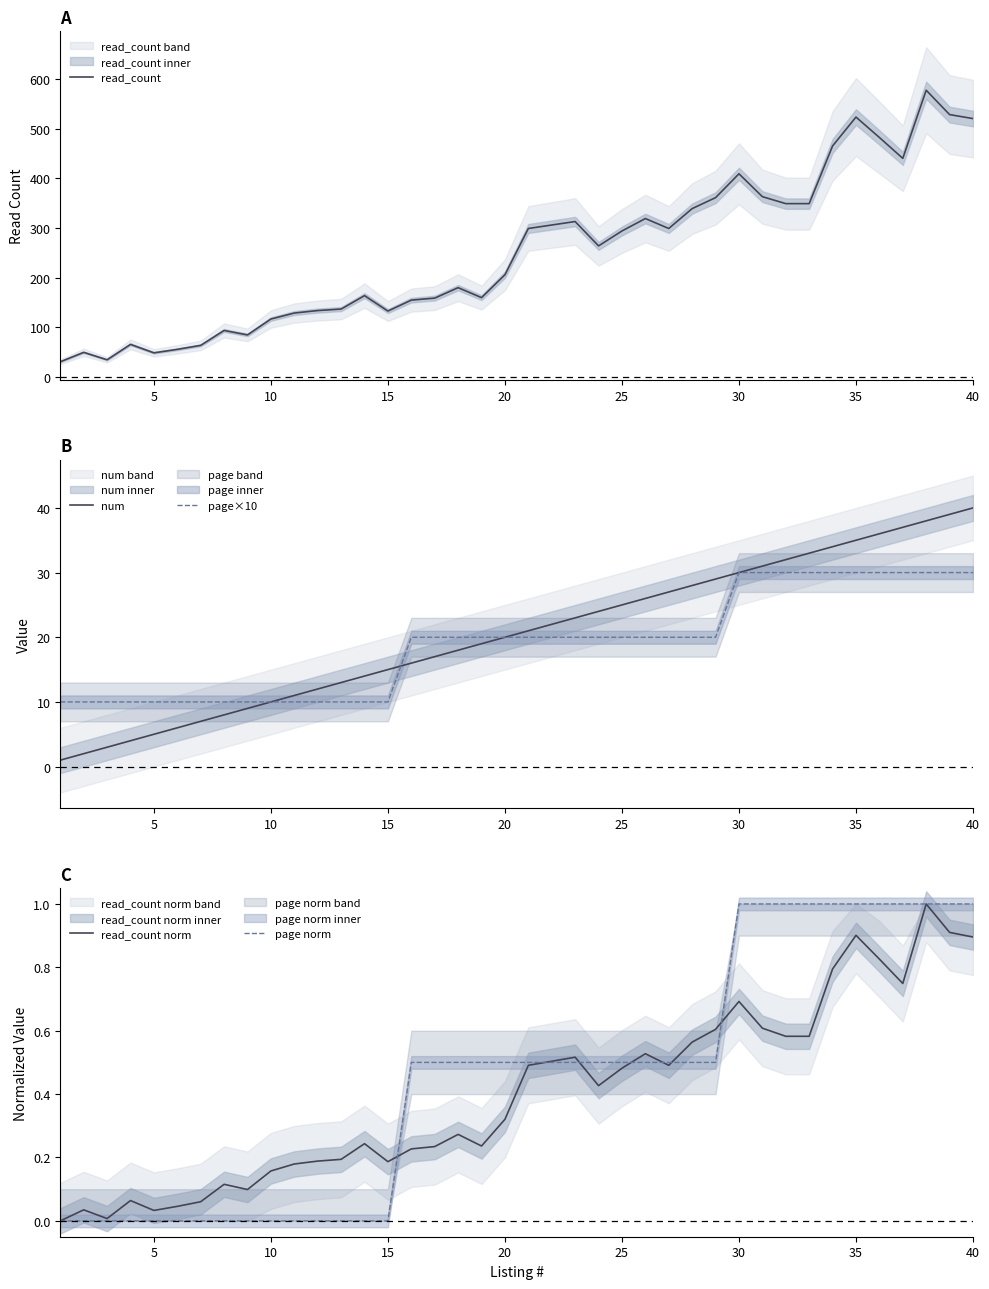

Is it true that num equals 25 at 25?

True